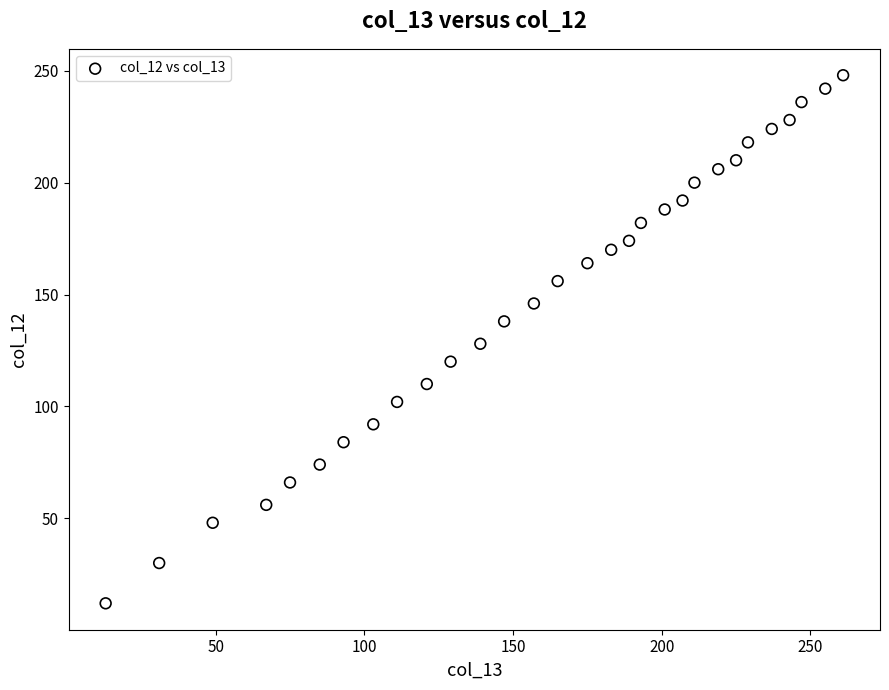

What is the range of X values (max minus min)?

248